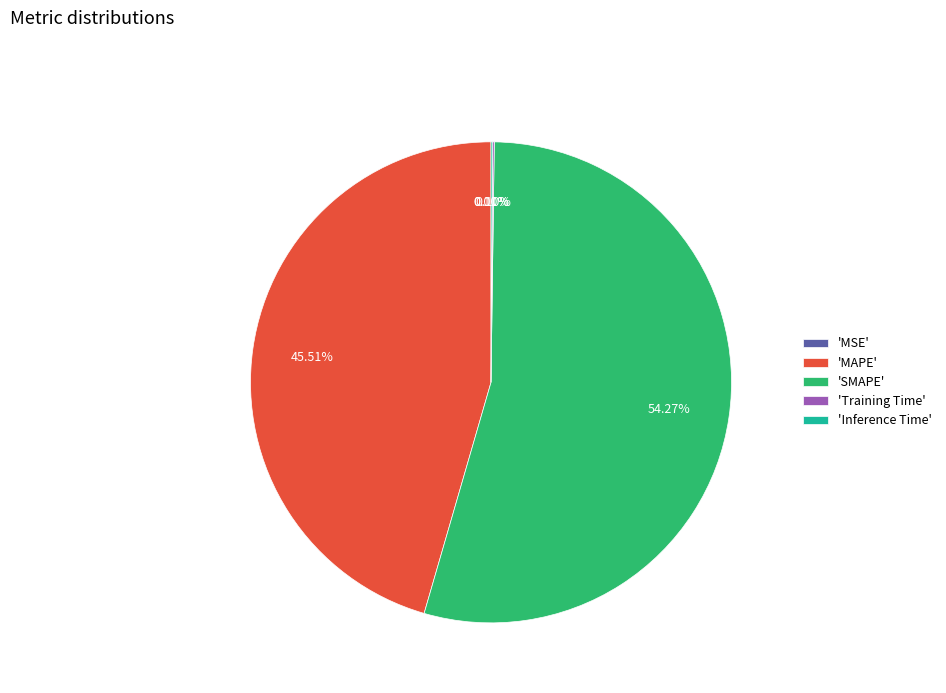

Combined, do 'SMAPE' and 'MAPE' account for over 50%?

Yes